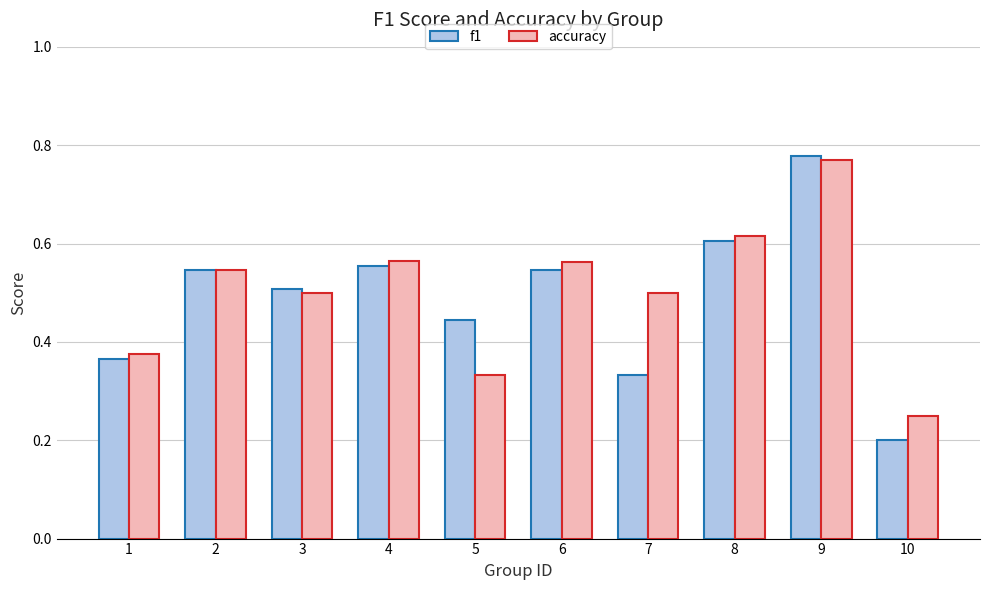

Which series changed the most between 3 and 7?

f1